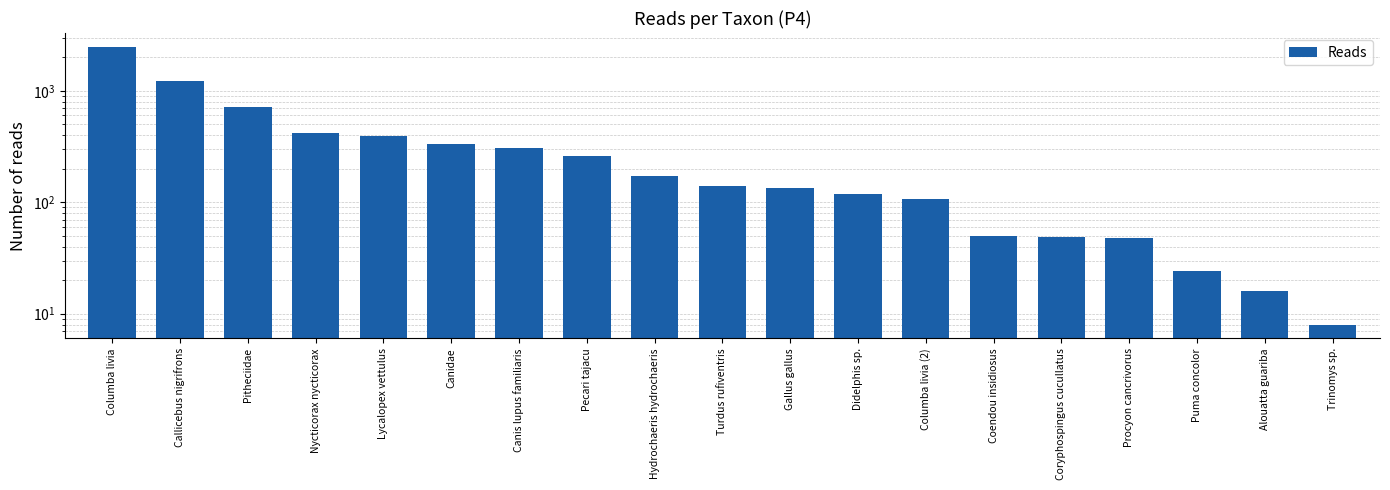

True or false: the data shows 50 at Coendou insidiosus.

True